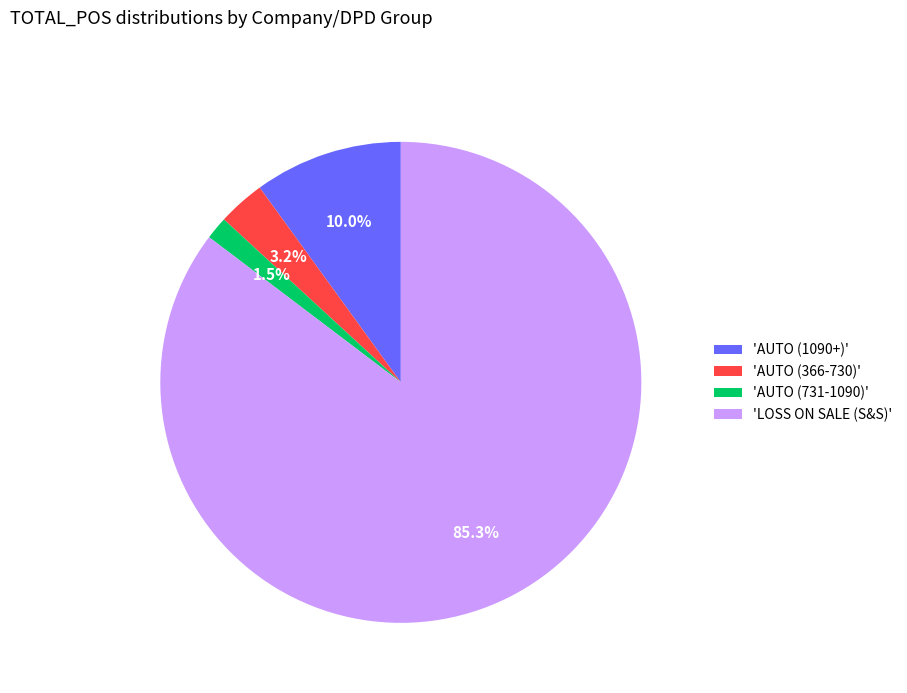

Is there any slice that represents more than half of the pie?

Yes